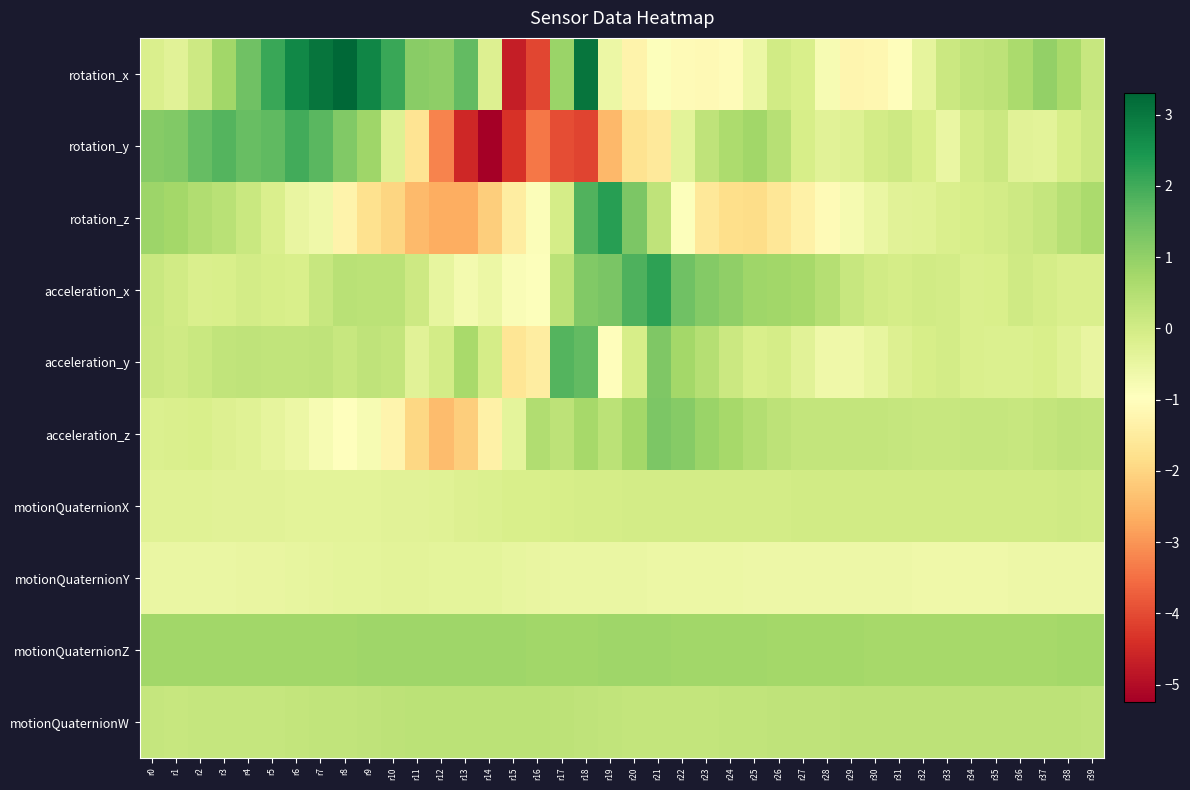

At how many categories does at least one series exceed 0?

40